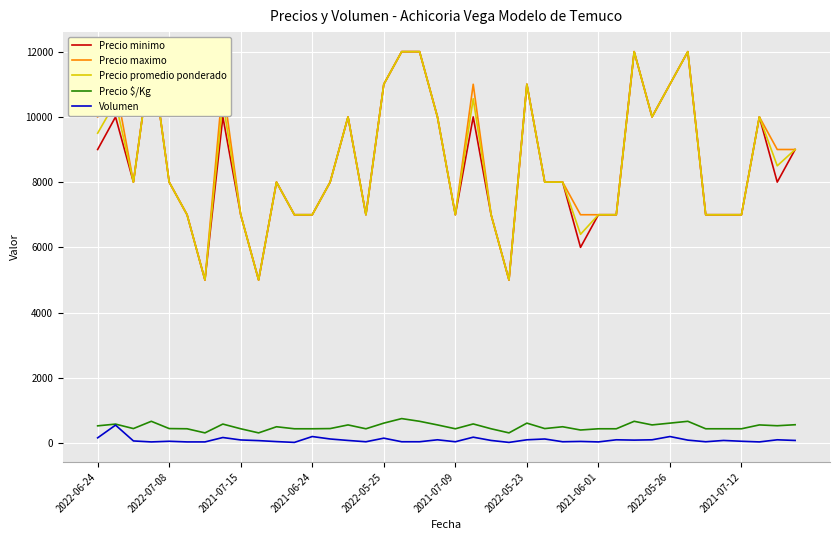

Rank the categories by Precio $/Kg value from highest to lowest.

17, 2021-06-24, 18, 30, 33, 16, 24, 32, 21, 2021-06-01, 2022-07-08, 39, 14, 19, 31, 37, 38, 2022-06-24, 10, 26, 2021-07-15, 2022-05-25, 13, 25, 2021-07-09, 2022-05-26, 11, 12, 15, 20, 22, 28, 29, 34, 35, 36, 27, 2022-05-23, 2021-07-12, 23